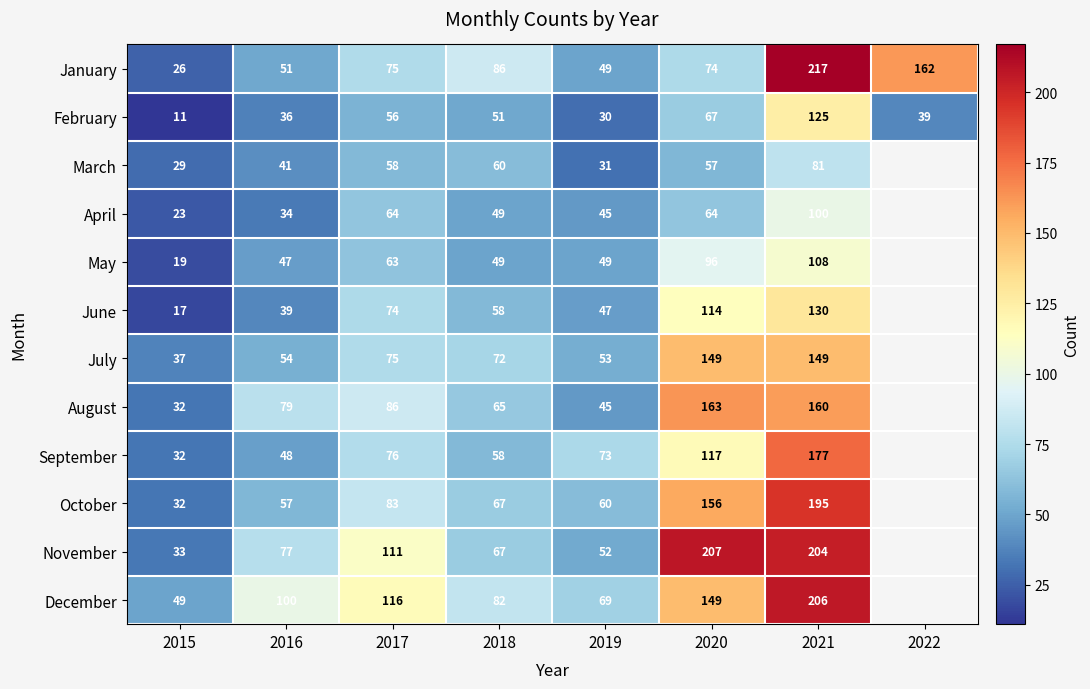

Rank the series at 2021 from lowest to highest value.

March, April, May, February, June, July, August, September, October, November, December, January